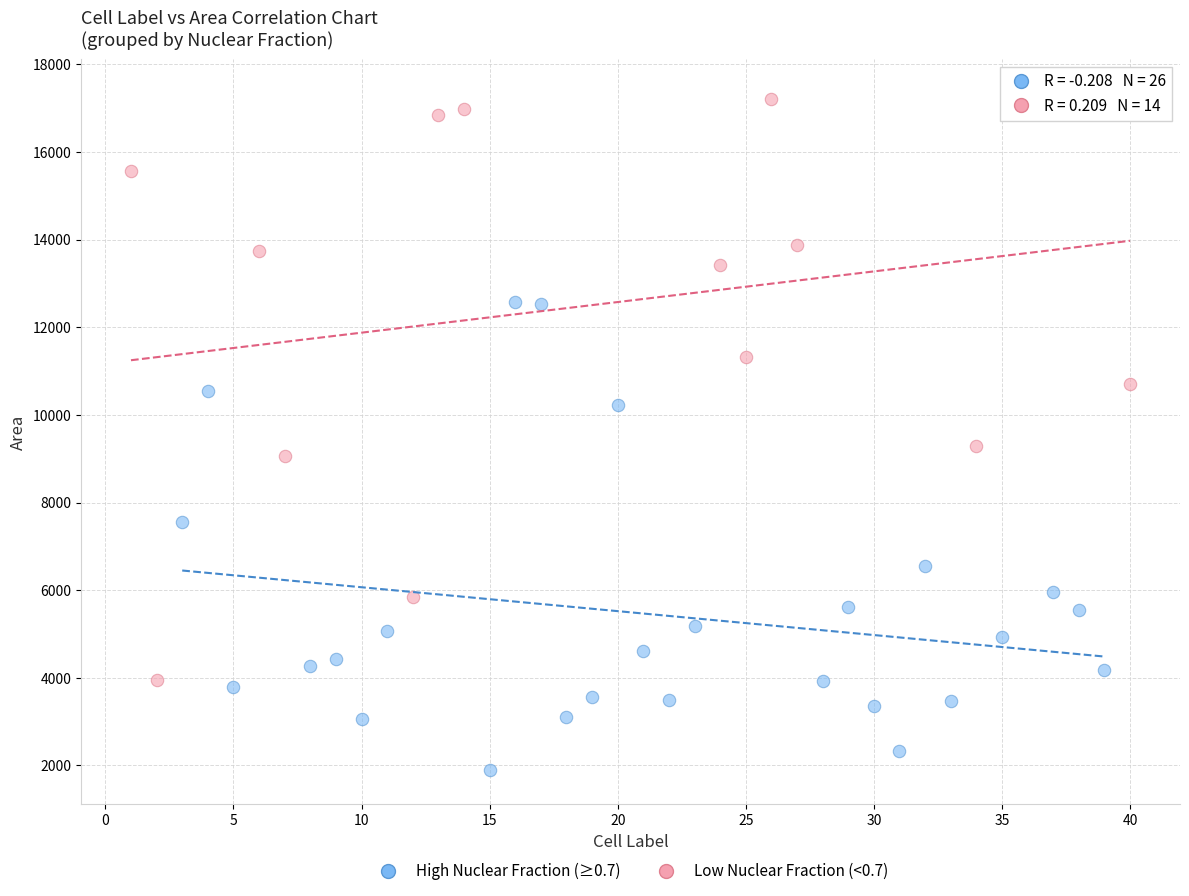

Which series contains the lowest Y value?

High Nuclear Fraction (≥0.7)